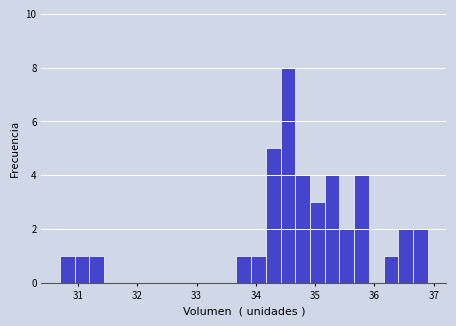

Around what value on the x-axis is the tallest bar? Give the approximate position of its centre, as read against the axis.

34.5